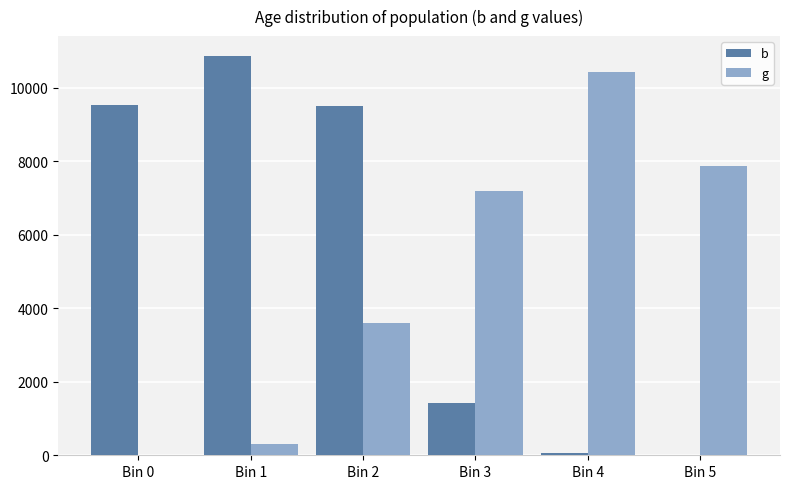

Is the value of g at Bin 0 greater than the value of b at Bin 1?

No